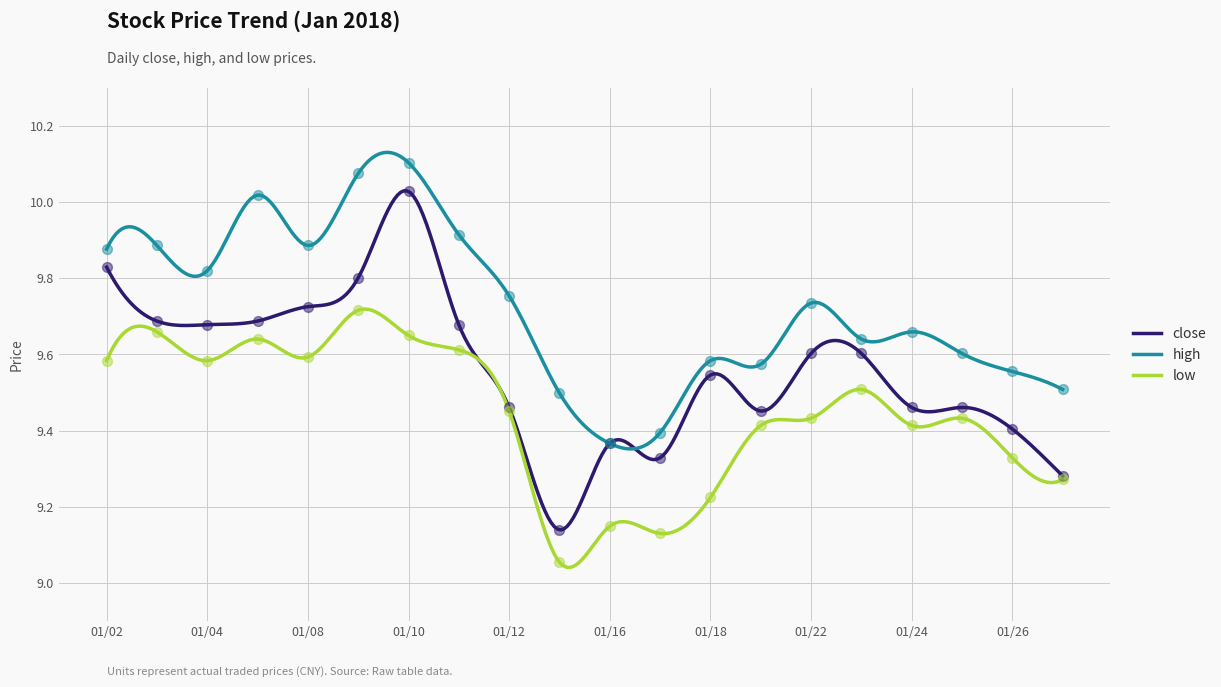

Which series reaches the minimum Y coordinate?

low